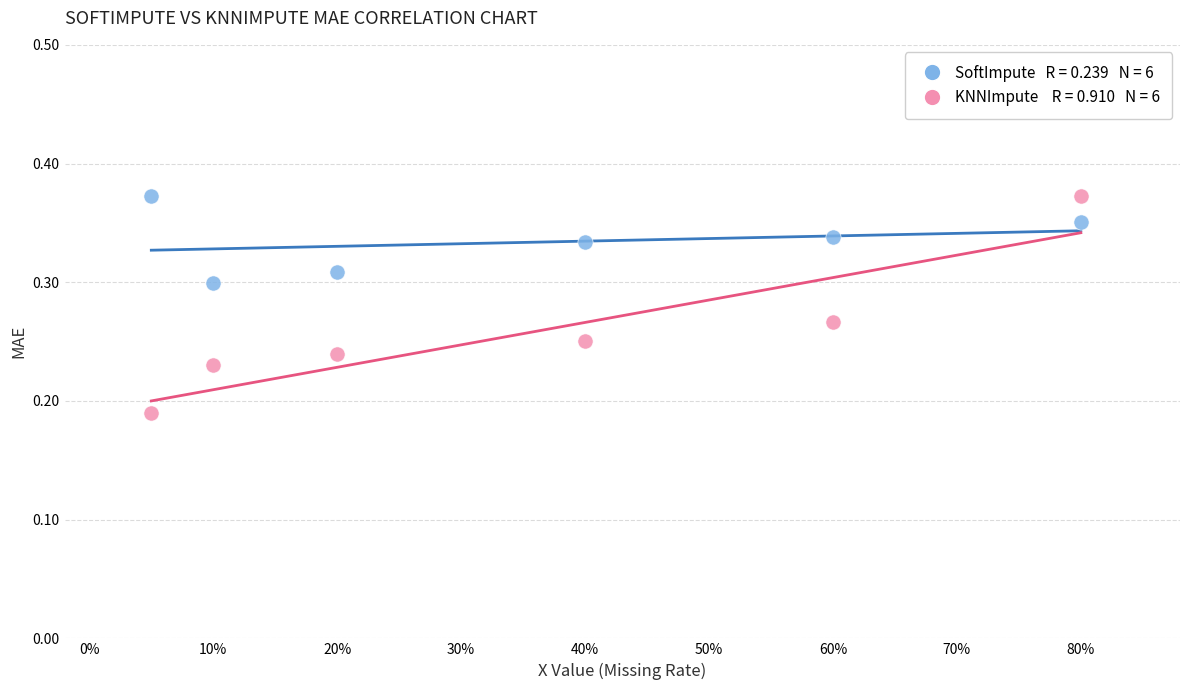

Across all data points, what is the range of X values (max minus min)?

0.8